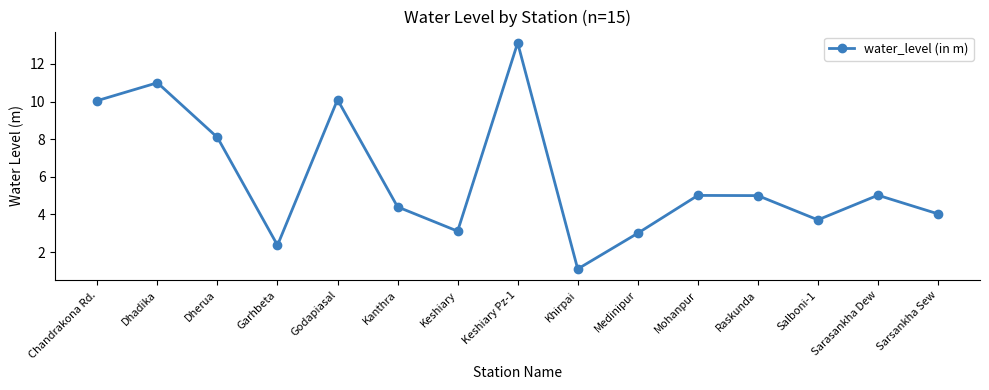

What is the average value?

5.9